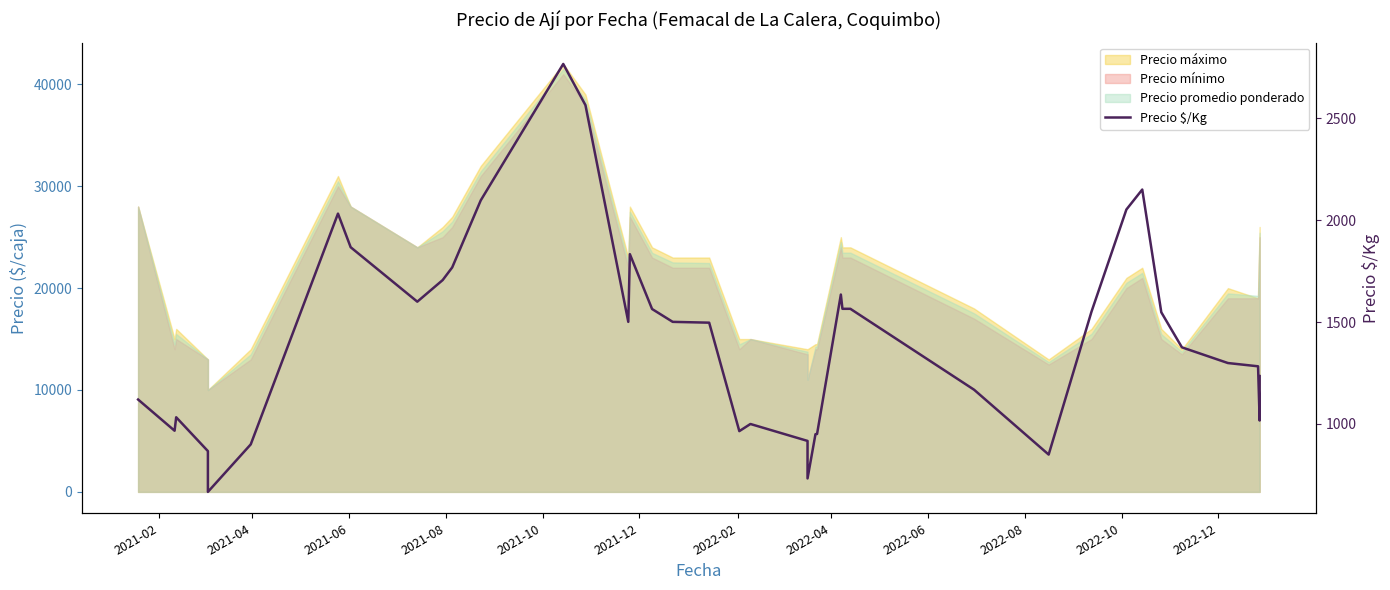

Reading right to left, list all the values displayed in this chart.

1235	1017	1283	1283	1299	1376	1548	2150	2052	1551	850	1168	1565	1565	1635	951	950	733	917	1000	965	1497	1501	1564	1833	1501	2564	2766	2097	1768	1706	1600	1867	2032	900	667	867	1033	967	1120